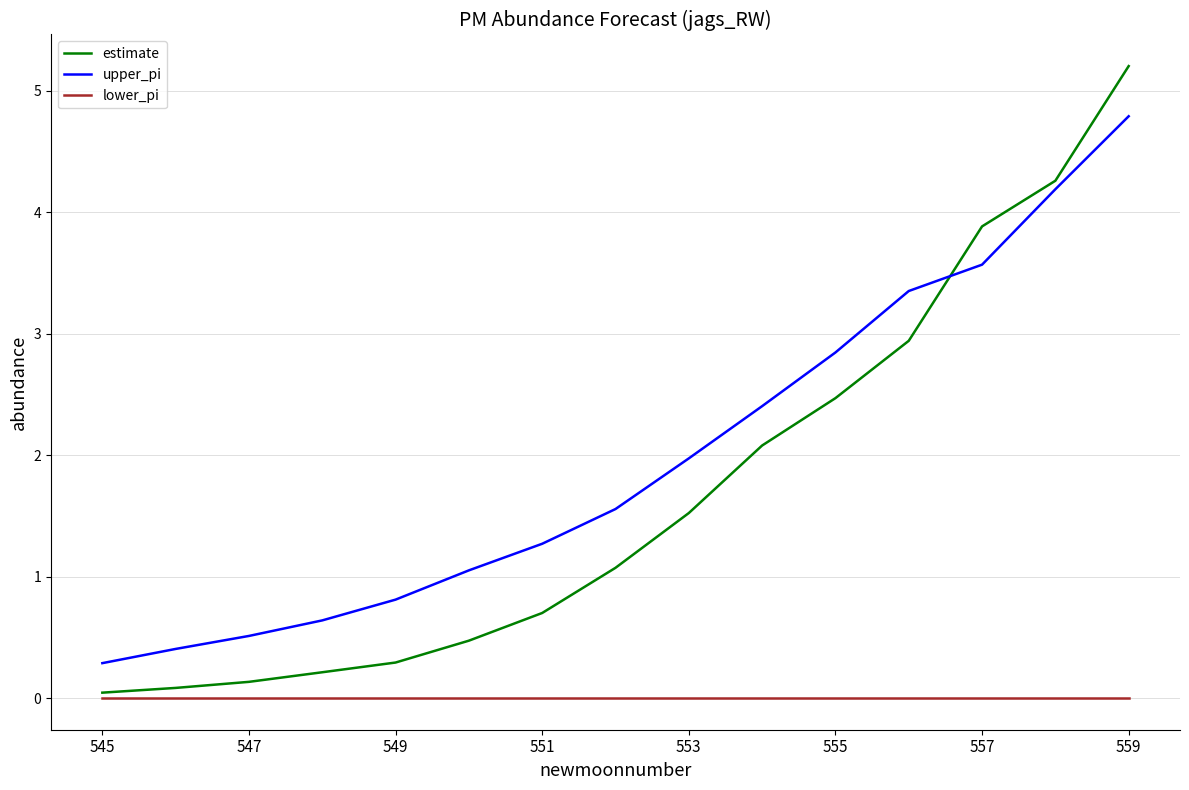

Rank the series by their maximum value, from lowest to highest.

lower_pi, upper_pi, estimate